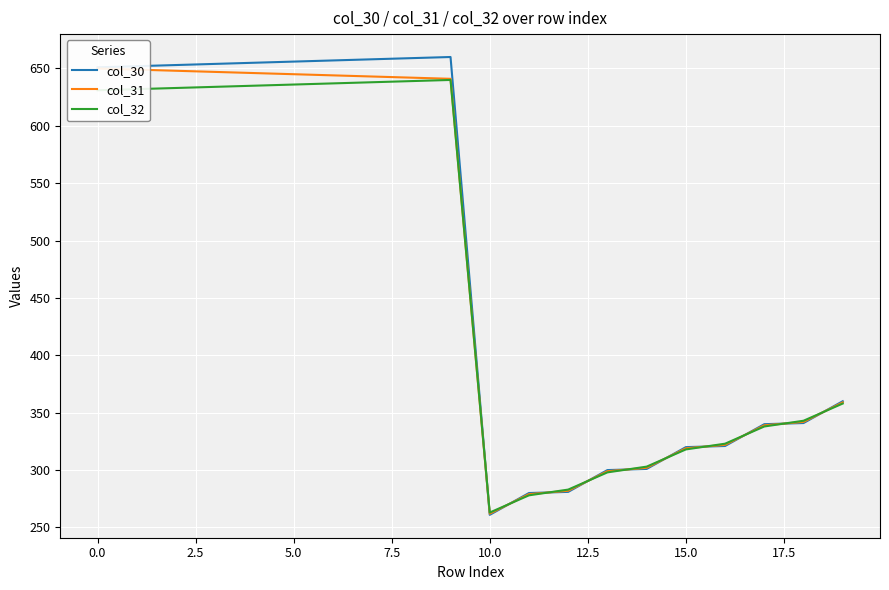

How many intersections are there between col_32 and col_30?

10